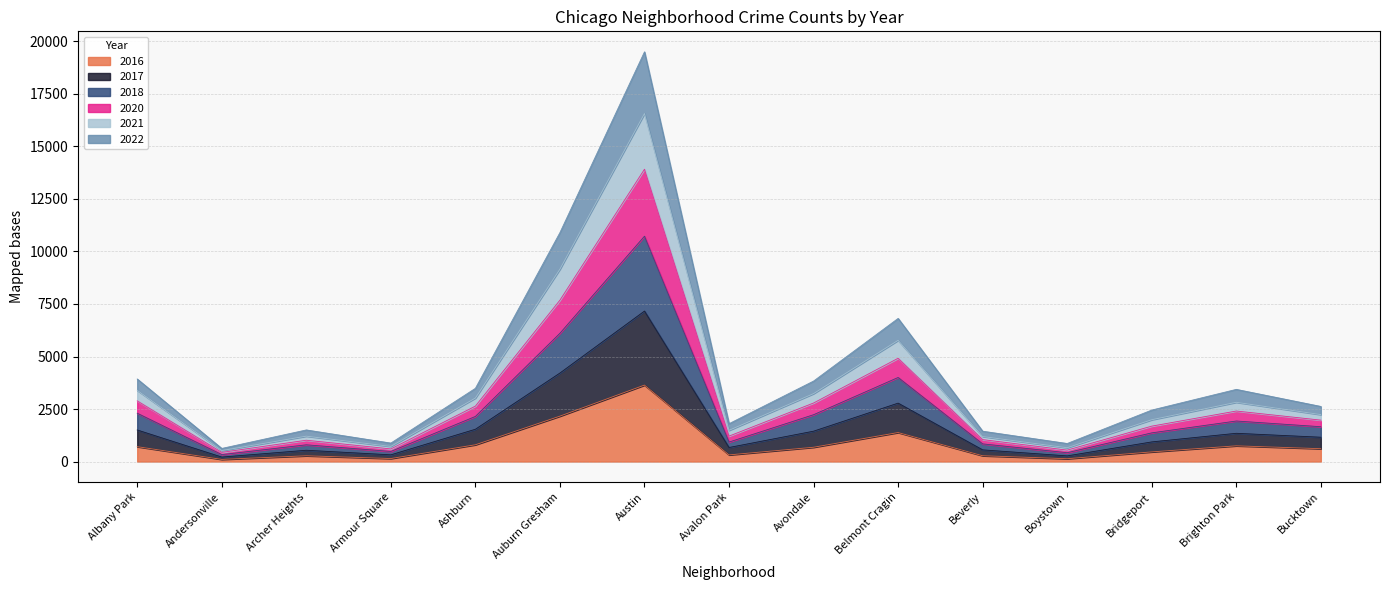

Which category has the lowest value in the 2020 series?

Andersonville